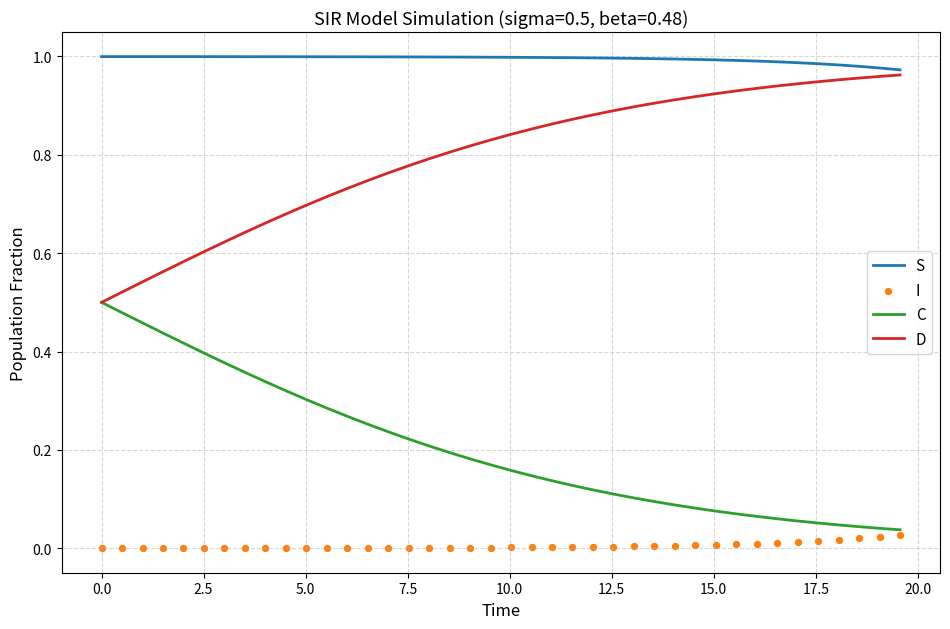

Which series has the largest total across all categories?

S